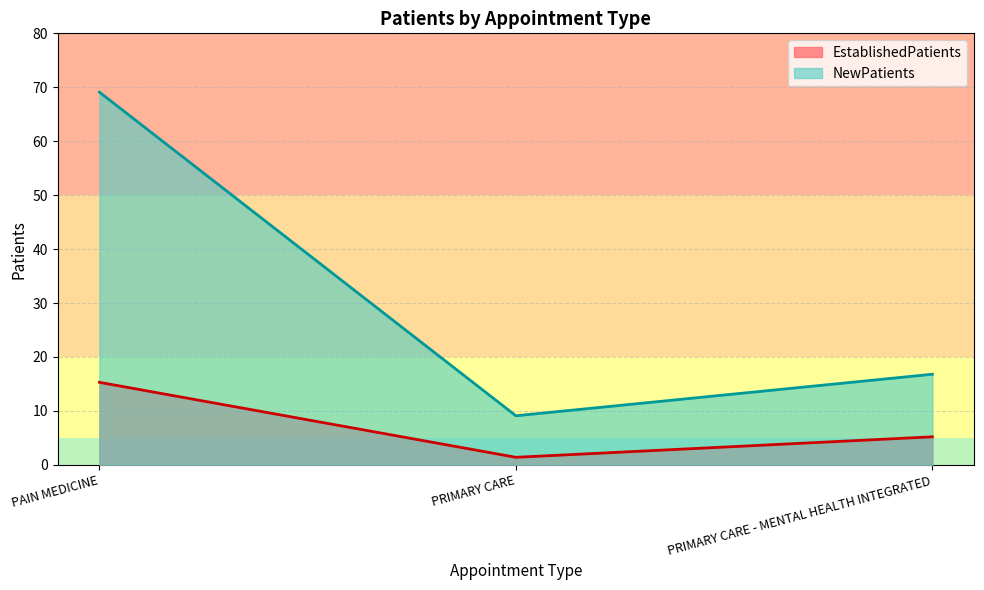

At which category is the sum across all series the highest?

PAIN MEDICINE